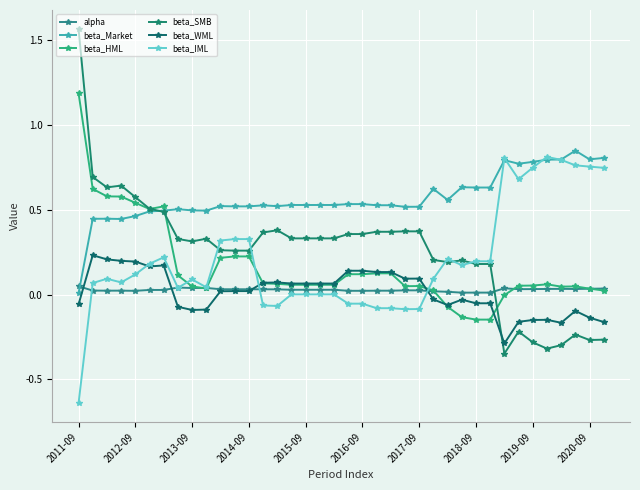

At which label does beta_Market reach its minimum?

2011-09